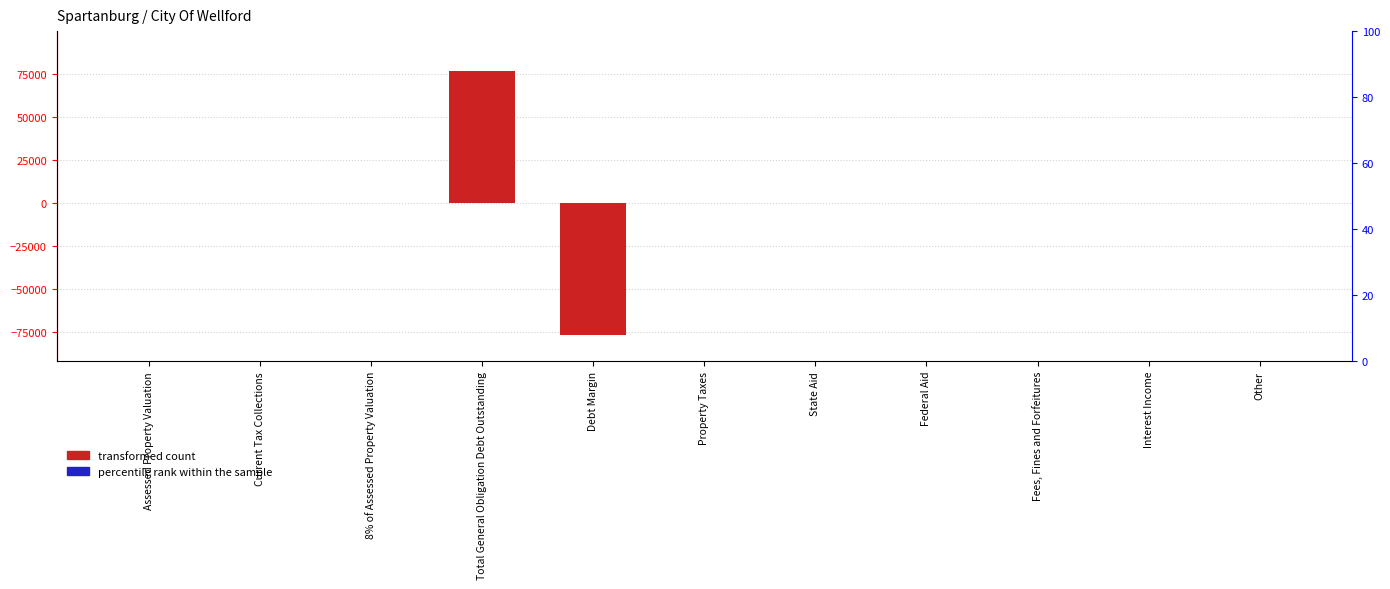

At which label does transformed count reach its peak?

Total General Obligation Debt Outstanding